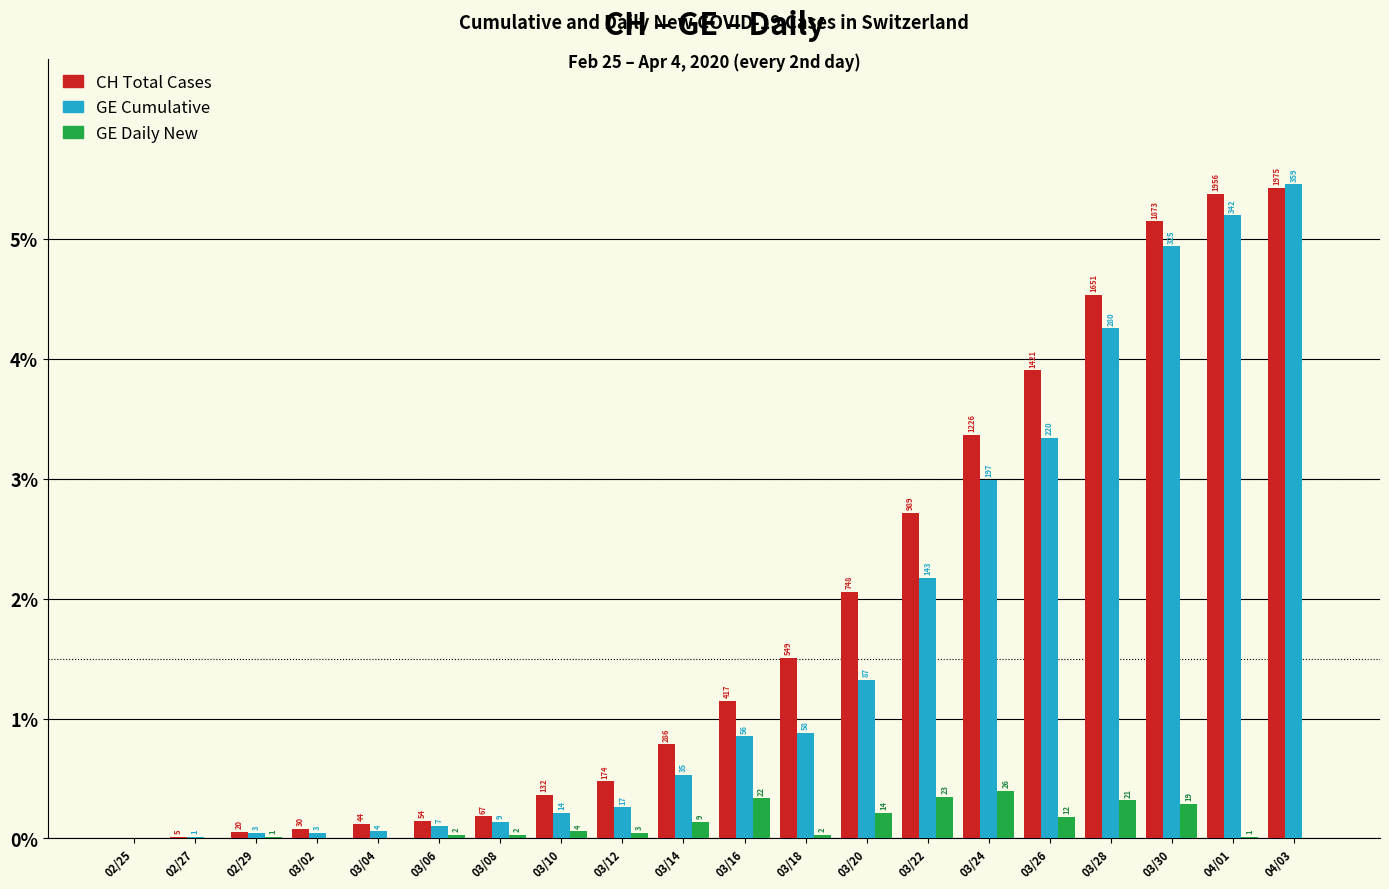

How many groups of bars are there?

20